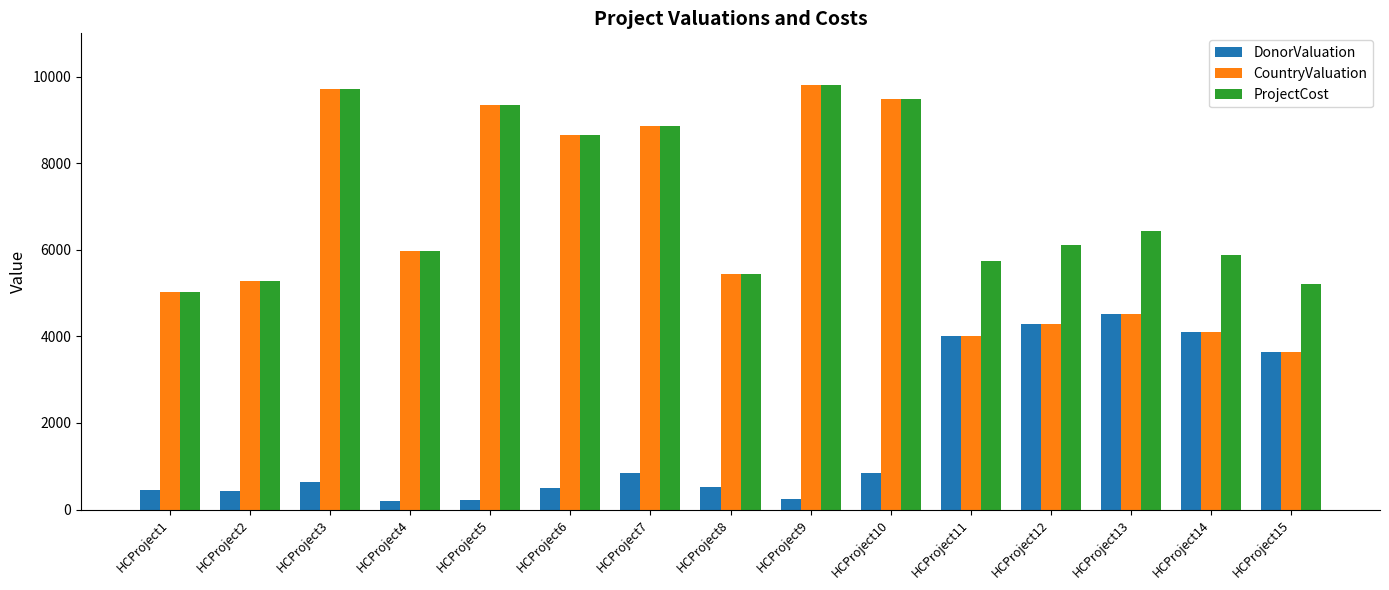

Read the ProjectCost value at HCProject13.

6440